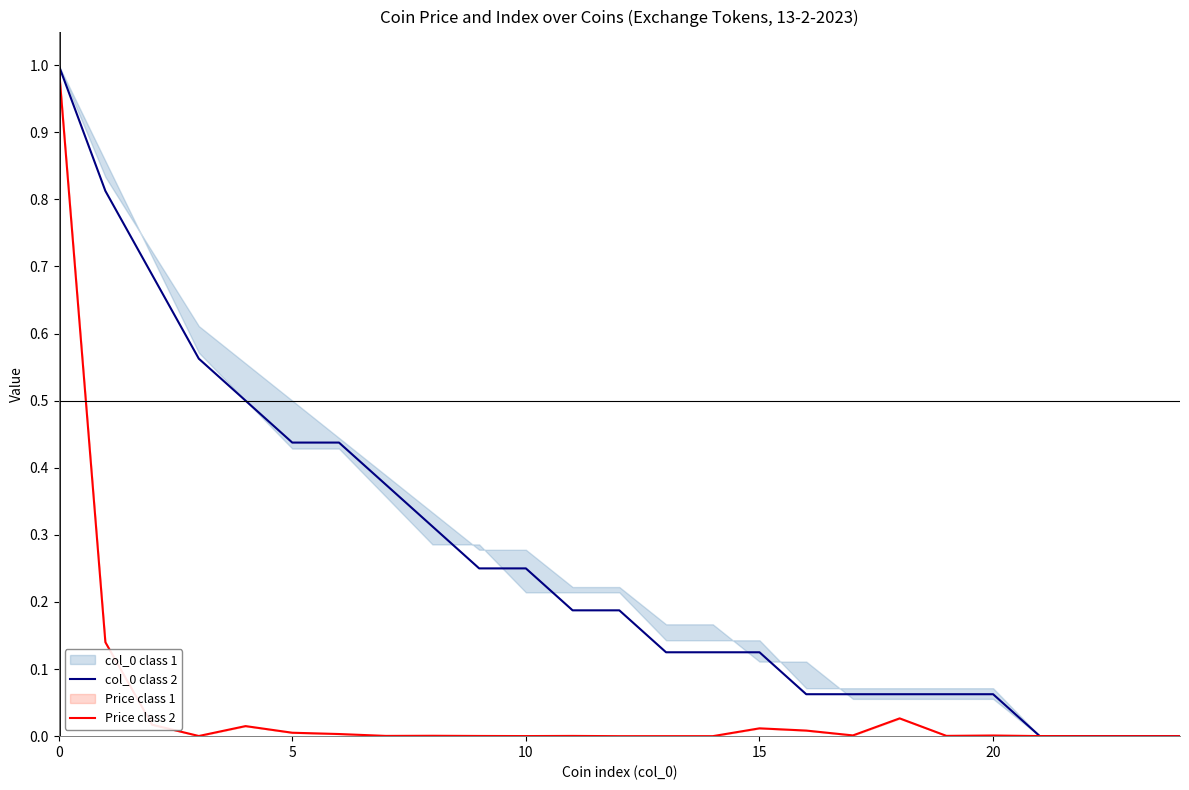

Which category has the lowest value in the Price class 2 series?

23